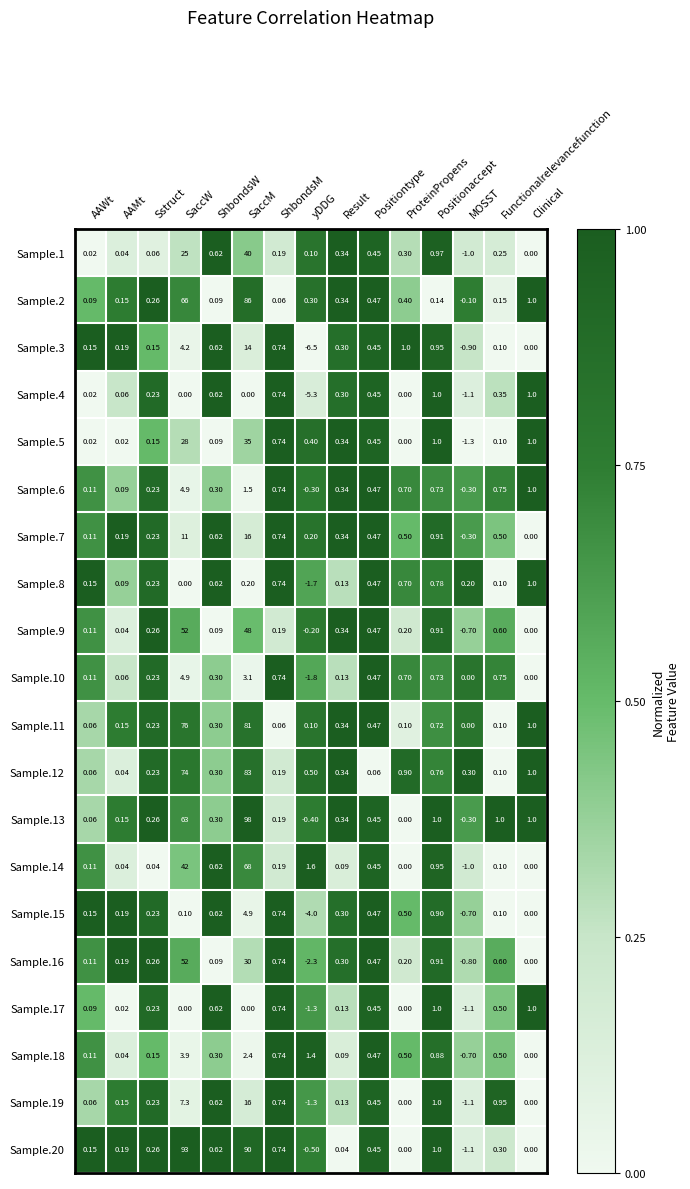

Reading left to right, list all the values displayed in this chart.

Sample.1: AAWt=0.0	AAMt=0.0	Sstruct=0.1	SaccW=25.0	ShbondsW=0.6	SaccM=40.0	ShbondsM=0.2	yDDG=0.1	Result=0.3	Positiontype=0.5	ProteinPropens=0.3	Positionaccept=1.0	MOSST=-1.0	Functionalrelevancefunction=0.2	Clinical=0.0
Sample.2: AAWt=0.1	AAMt=0.1	Sstruct=0.3	SaccW=66.0	ShbondsW=0.1	SaccM=86.0	ShbondsM=0.1	yDDG=0.3	Result=0.3	Positiontype=0.5	ProteinPropens=0.4	Positionaccept=0.1	MOSST=-0.1	Functionalrelevancefunction=0.1	Clinical=1.0
Sample.3: AAWt=0.1	AAMt=0.2	Sstruct=0.1	SaccW=4.2	ShbondsW=0.6	SaccM=14.0	ShbondsM=0.7	yDDG=-6.5	Result=0.3	Positiontype=0.5	ProteinPropens=1.0	Positionaccept=0.9	MOSST=-0.9	Functionalrelevancefunction=0.1	Clinical=0.0
Sample.4: AAWt=0.0	AAMt=0.1	Sstruct=0.2	SaccW=0.0	ShbondsW=0.6	SaccM=0.0	ShbondsM=0.7	yDDG=-5.3	Result=0.3	Positiontype=0.5	ProteinPropens=0.0	Positionaccept=1.0	MOSST=-1.1	Functionalrelevancefunction=0.3	Clinical=1.0
Sample.5: AAWt=0.0	AAMt=0.0	Sstruct=0.1	SaccW=28.0	ShbondsW=0.1	SaccM=35.0	ShbondsM=0.7	yDDG=0.4	Result=0.3	Positiontype=0.5	ProteinPropens=0.0	Positionaccept=1.0	MOSST=-1.3	Functionalrelevancefunction=0.1	Clinical=1.0
Sample.6: AAWt=0.1	AAMt=0.1	Sstruct=0.2	SaccW=4.9	ShbondsW=0.3	SaccM=1.5	ShbondsM=0.7	yDDG=-0.3	Result=0.3	Positiontype=0.5	ProteinPropens=0.7	Positionaccept=0.7	MOSST=-0.3	Functionalrelevancefunction=0.8	Clinical=1.0
Sample.7: AAWt=0.1	AAMt=0.2	Sstruct=0.2	SaccW=11.0	ShbondsW=0.6	SaccM=16.0	ShbondsM=0.7	yDDG=0.2	Result=0.3	Positiontype=0.5	ProteinPropens=0.5	Positionaccept=0.9	MOSST=-0.3	Functionalrelevancefunction=0.5	Clinical=0.0
Sample.8: AAWt=0.1	AAMt=0.1	Sstruct=0.2	SaccW=0.0	ShbondsW=0.6	SaccM=0.2	ShbondsM=0.7	yDDG=-1.7	Result=0.1	Positiontype=0.5	ProteinPropens=0.7	Positionaccept=0.8	MOSST=0.2	Functionalrelevancefunction=0.1	Clinical=1.0
Sample.9: AAWt=0.1	AAMt=0.0	Sstruct=0.3	SaccW=52.0	ShbondsW=0.1	SaccM=48.0	ShbondsM=0.2	yDDG=-0.2	Result=0.3	Positiontype=0.5	ProteinPropens=0.2	Positionaccept=0.9	MOSST=-0.7	Functionalrelevancefunction=0.6	Clinical=0.0
Sample.10: AAWt=0.1	AAMt=0.1	Sstruct=0.2	SaccW=4.9	ShbondsW=0.3	SaccM=3.1	ShbondsM=0.7	yDDG=-1.8	Result=0.1	Positiontype=0.5	ProteinPropens=0.7	Positionaccept=0.7	MOSST=0.0	Functionalrelevancefunction=0.8	Clinical=0.0
Sample.11: AAWt=0.1	AAMt=0.1	Sstruct=0.2	SaccW=76.0	ShbondsW=0.3	SaccM=81.0	ShbondsM=0.1	yDDG=0.1	Result=0.3	Positiontype=0.5	ProteinPropens=0.1	Positionaccept=0.7	MOSST=0.0	Functionalrelevancefunction=0.1	Clinical=1.0
Sample.12: AAWt=0.1	AAMt=0.0	Sstruct=0.2	SaccW=74.0	ShbondsW=0.3	SaccM=83.0	ShbondsM=0.2	yDDG=0.5	Result=0.3	Positiontype=0.1	ProteinPropens=0.9	Positionaccept=0.8	MOSST=0.3	Functionalrelevancefunction=0.1	Clinical=1.0
Sample.13: AAWt=0.1	AAMt=0.1	Sstruct=0.3	SaccW=63.0	ShbondsW=0.3	SaccM=98.0	ShbondsM=0.2	yDDG=-0.4	Result=0.3	Positiontype=0.5	ProteinPropens=0.0	Positionaccept=1.0	MOSST=-0.3	Functionalrelevancefunction=1.0	Clinical=1.0
Sample.14: AAWt=0.1	AAMt=0.0	Sstruct=0.0	SaccW=42.0	ShbondsW=0.6	SaccM=68.0	ShbondsM=0.2	yDDG=1.6	Result=0.1	Positiontype=0.5	ProteinPropens=0.0	Positionaccept=0.9	MOSST=-1.0	Functionalrelevancefunction=0.1	Clinical=0.0
Sample.15: AAWt=0.1	AAMt=0.2	Sstruct=0.2	SaccW=0.1	ShbondsW=0.6	SaccM=4.9	ShbondsM=0.7	yDDG=-4.0	Result=0.3	Positiontype=0.5	ProteinPropens=0.5	Positionaccept=0.9	MOSST=-0.7	Functionalrelevancefunction=0.1	Clinical=0.0
Sample.16: AAWt=0.1	AAMt=0.2	Sstruct=0.3	SaccW=52.0	ShbondsW=0.1	SaccM=30.0	ShbondsM=0.7	yDDG=-2.3	Result=0.3	Positiontype=0.5	ProteinPropens=0.2	Positionaccept=0.9	MOSST=-0.8	Functionalrelevancefunction=0.6	Clinical=0.0
Sample.17: AAWt=0.1	AAMt=0.0	Sstruct=0.2	SaccW=0.0	ShbondsW=0.6	SaccM=0.0	ShbondsM=0.7	yDDG=-1.3	Result=0.1	Positiontype=0.5	ProteinPropens=0.0	Positionaccept=1.0	MOSST=-1.1	Functionalrelevancefunction=0.5	Clinical=1.0
Sample.18: AAWt=0.1	AAMt=0.0	Sstruct=0.1	SaccW=3.9	ShbondsW=0.3	SaccM=2.4	ShbondsM=0.7	yDDG=1.4	Result=0.1	Positiontype=0.5	ProteinPropens=0.5	Positionaccept=0.9	MOSST=-0.7	Functionalrelevancefunction=0.5	Clinical=0.0
Sample.19: AAWt=0.1	AAMt=0.1	Sstruct=0.2	SaccW=7.3	ShbondsW=0.6	SaccM=16.0	ShbondsM=0.7	yDDG=-1.3	Result=0.1	Positiontype=0.5	ProteinPropens=0.0	Positionaccept=1.0	MOSST=-1.1	Functionalrelevancefunction=0.9	Clinical=0.0
Sample.20: AAWt=0.1	AAMt=0.2	Sstruct=0.3	SaccW=93.0	ShbondsW=0.6	SaccM=90.0	ShbondsM=0.7	yDDG=-0.5	Result=0.0	Positiontype=0.5	ProteinPropens=0.0	Positionaccept=1.0	MOSST=-1.1	Functionalrelevancefunction=0.3	Clinical=0.0